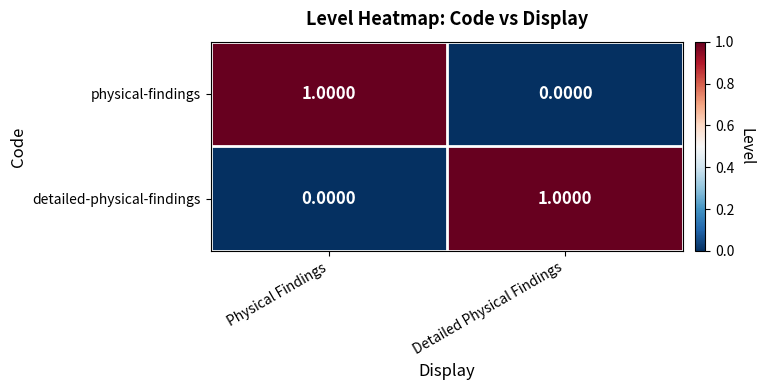

What is the difference between the highest and lowest values at Detailed Physical Findings?

1